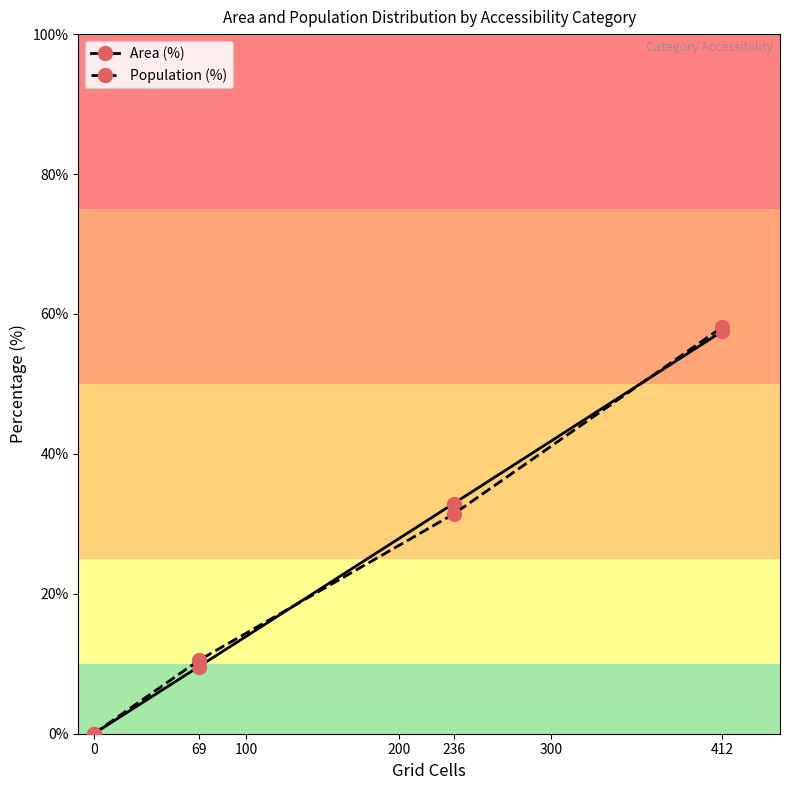

At how many categories does at least one series exceed 35?

1